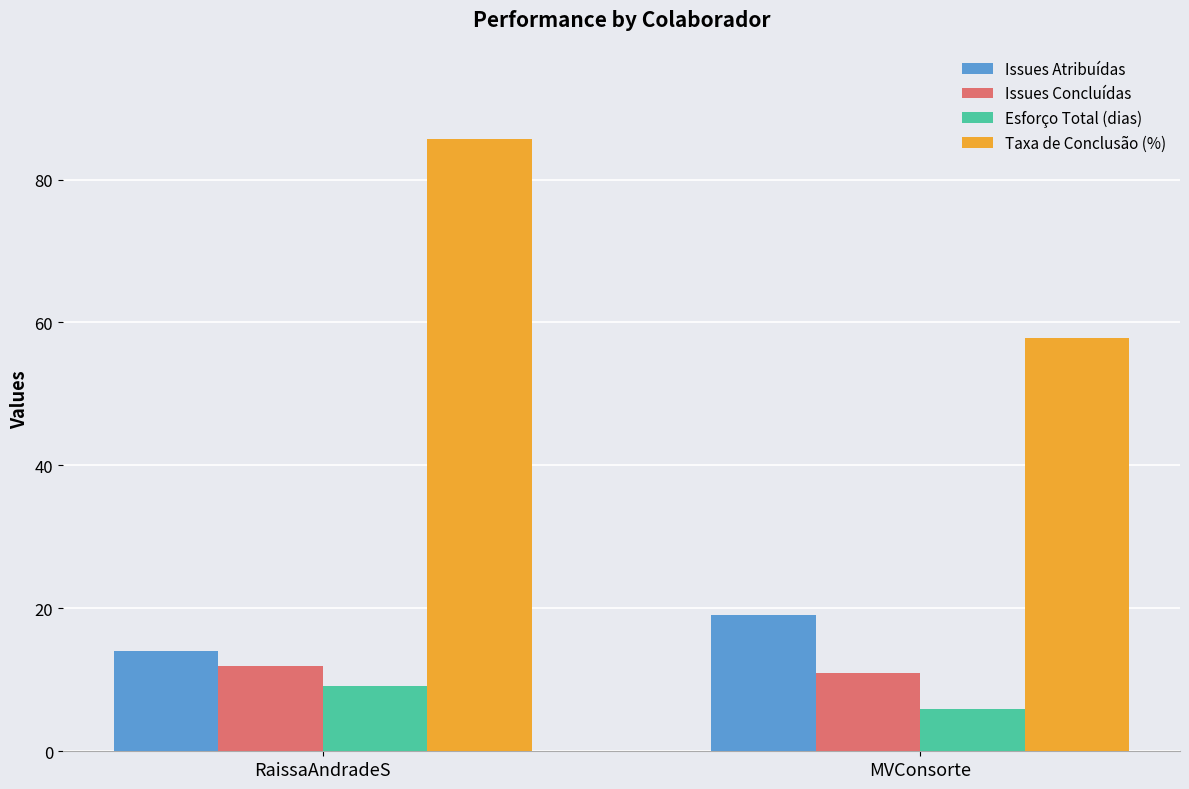

The value of Taxa de Conclusão (%) at MVConsorte is 98.2. True or false?

False